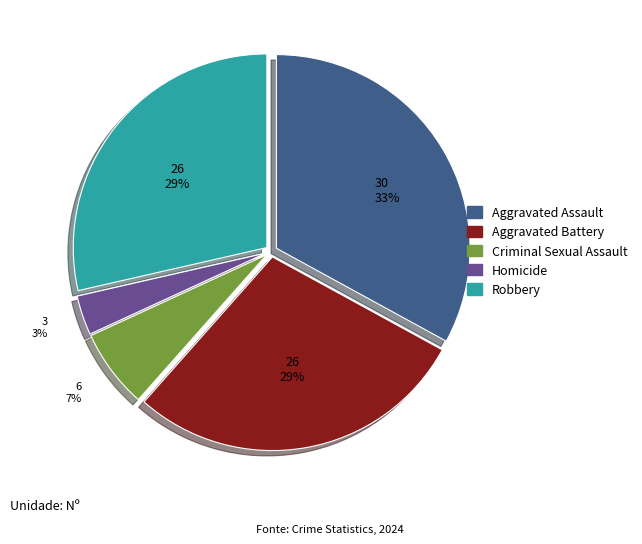

Is it true that Criminal Sexual Assault is 7% of the pie?

True